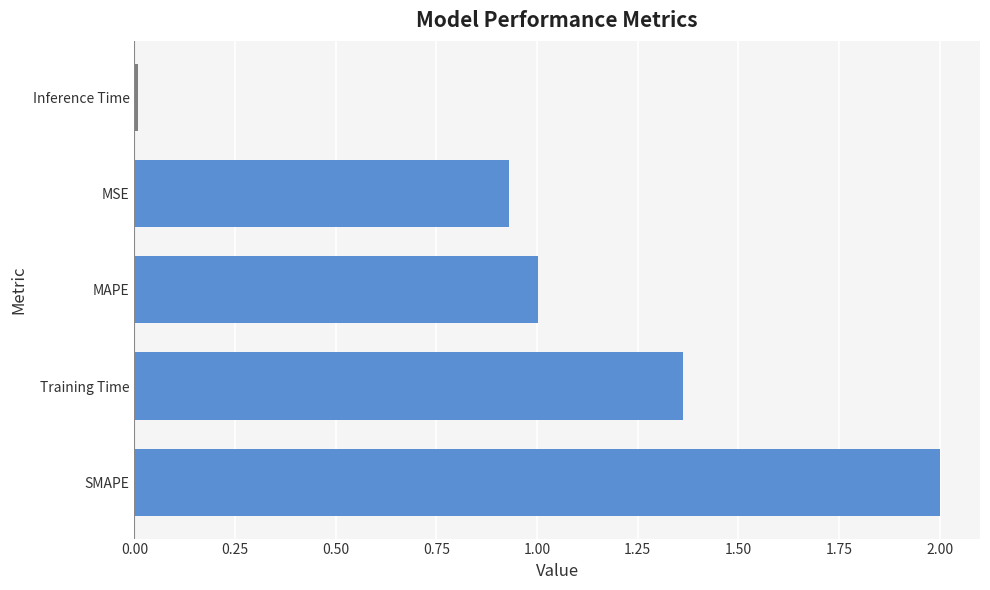

What is the change in value from Training Time to MAPE?

-0.4